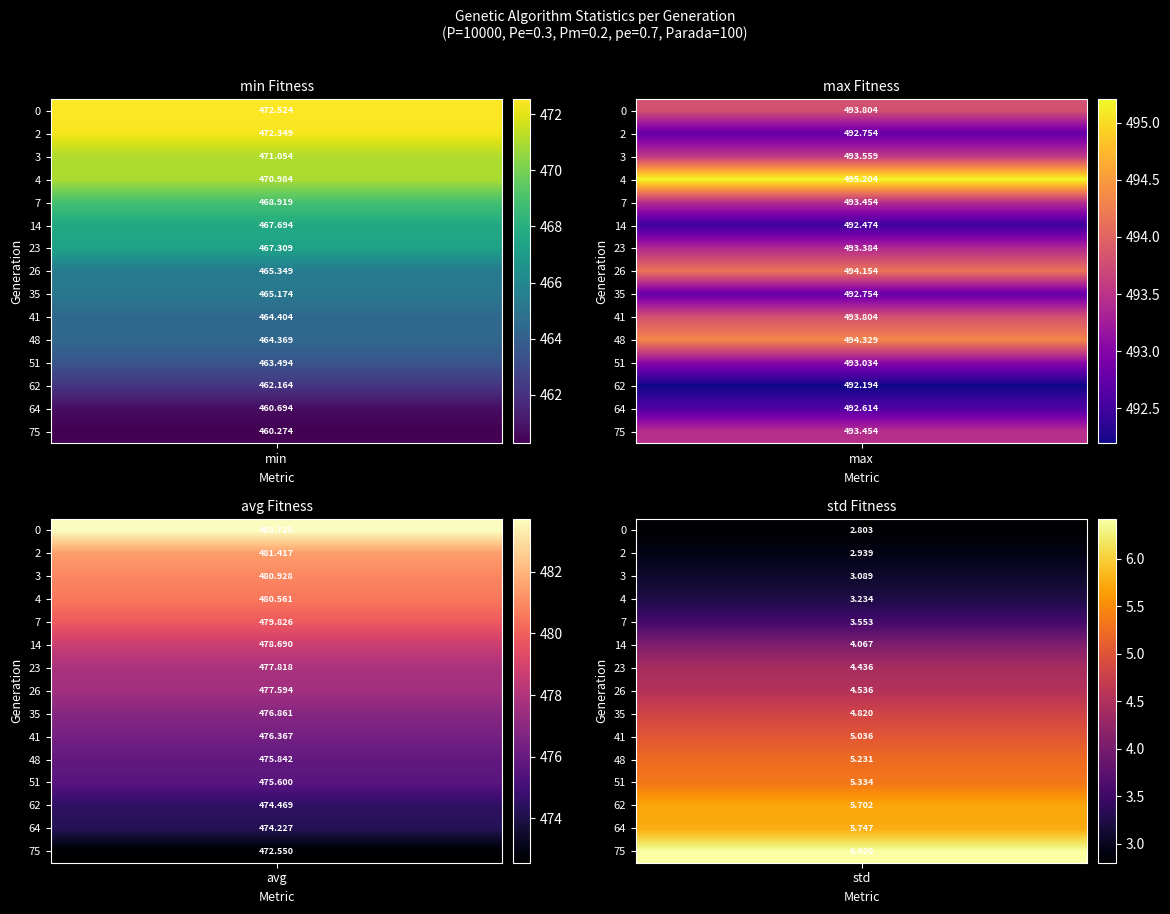

Reading right to left, list all the values displayed in this chart.

0: 460.3	460.7	462.2	463.5	464.4	464.4	465.2	465.3	467.3	467.7	468.9	471.0	471.1	472.3	472.5
2: 493.5	492.6	492.2	493.0	494.3	493.8	492.8	494.2	493.4	492.5	493.5	495.2	493.6	492.8	493.8
3: 472.6	474.2	474.5	475.6	475.8	476.4	476.9	477.6	477.8	478.7	479.8	480.6	480.9	481.4	483.7
4: 6.4	5.7	5.7	5.3	5.2	5.0	4.8	4.5	4.4	4.1	3.6	3.2	3.1	2.9	2.8